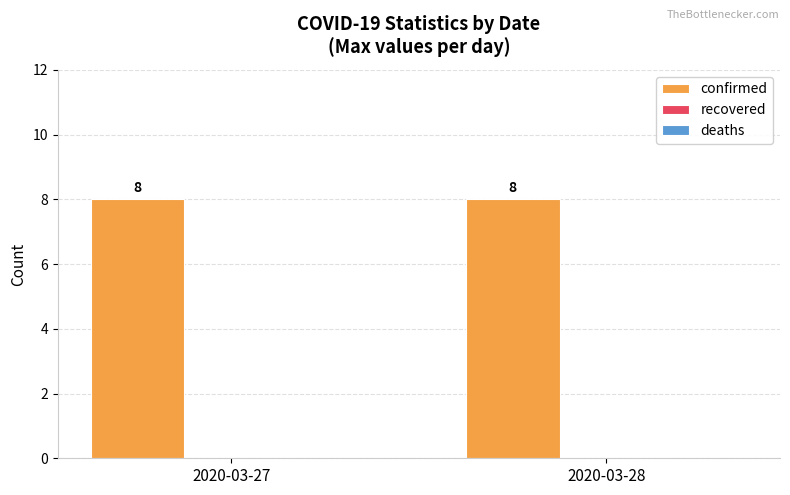

At which label is recovered closest to 0?

2020-03-27